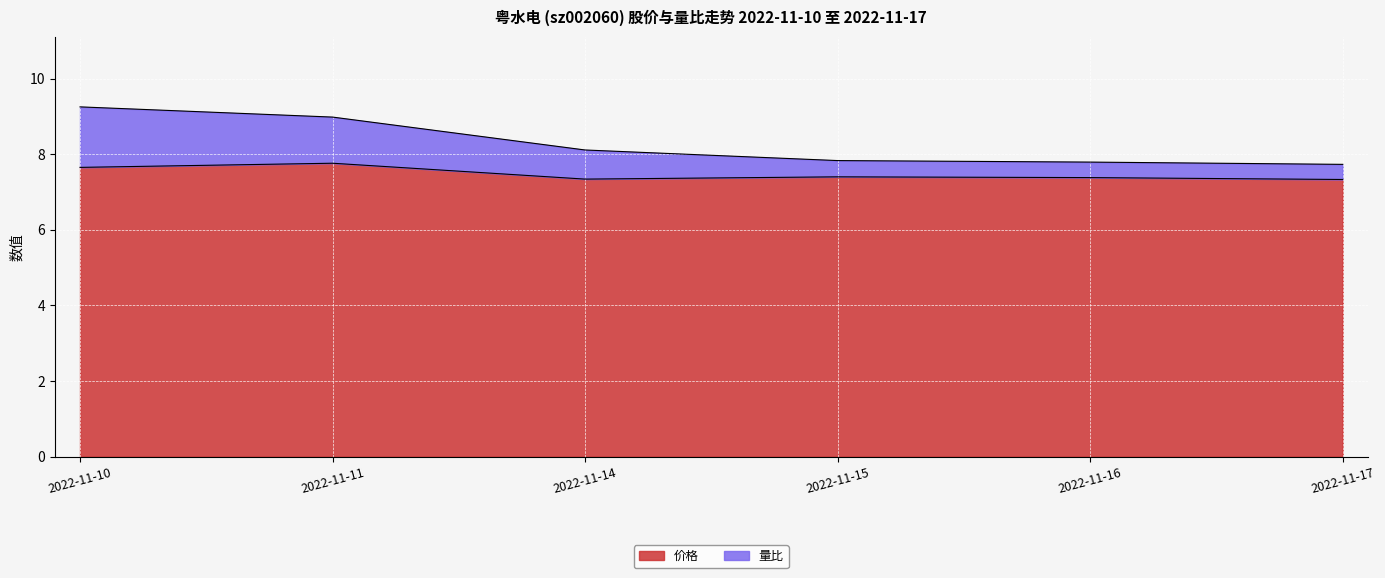

Is it true that 量比 equals 13.1 at 2022-11-16?

False